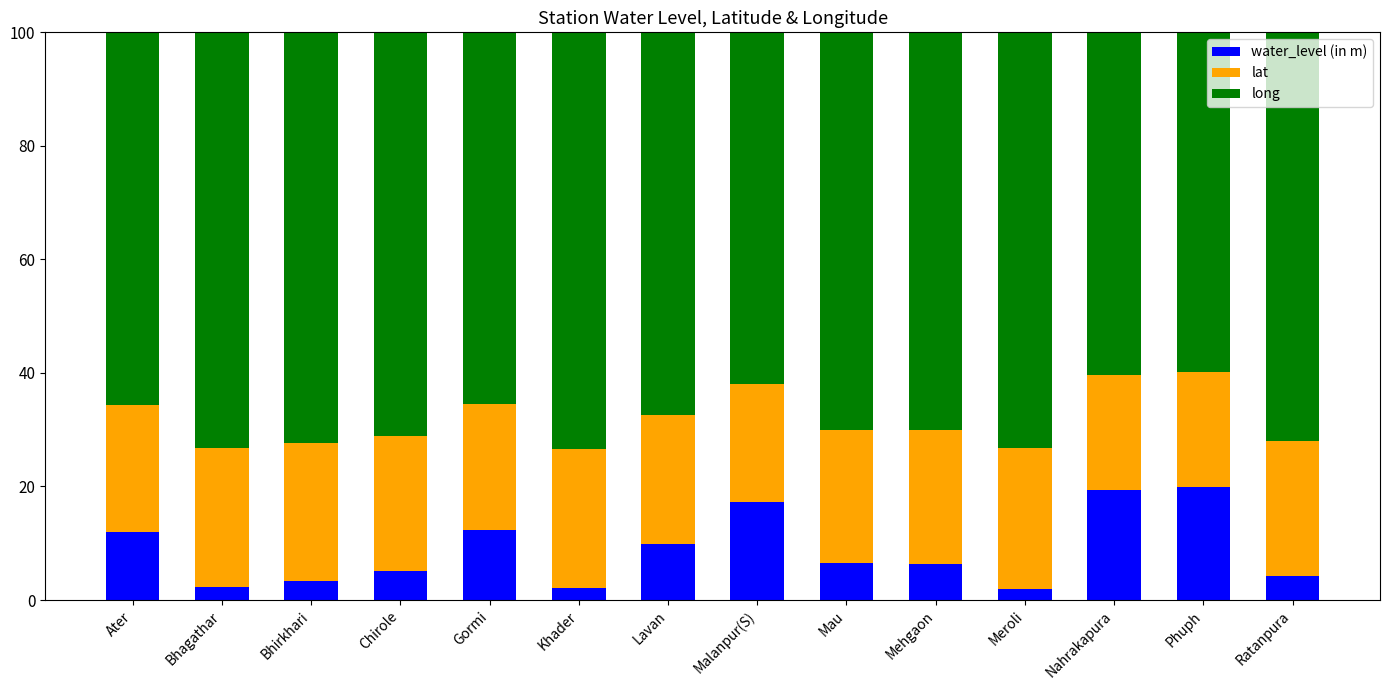

What is the highest value of the water_level (in m) series?

19.9